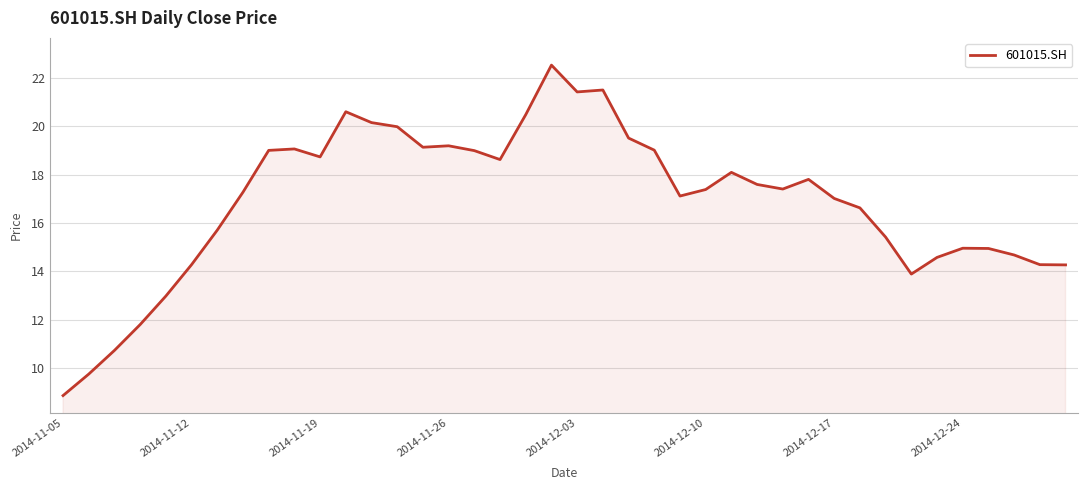

What is the minimum value shown in the chart?

8.9